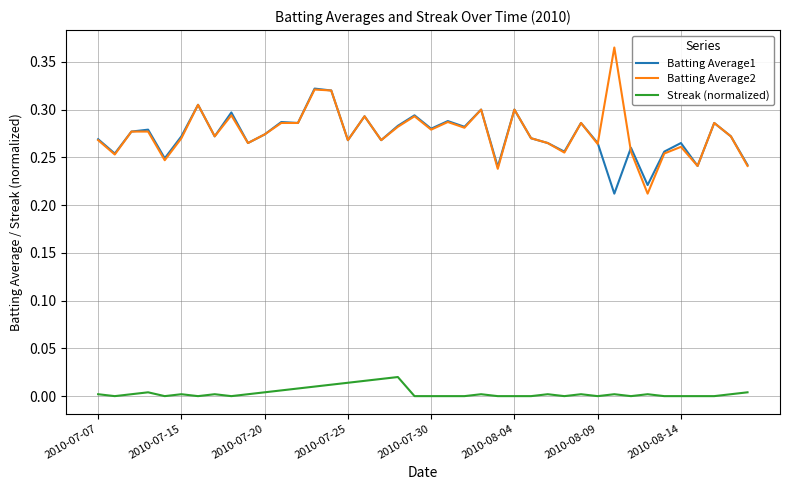

True or false: Batting Average1 and Streak (normalized) cross at least once.

False